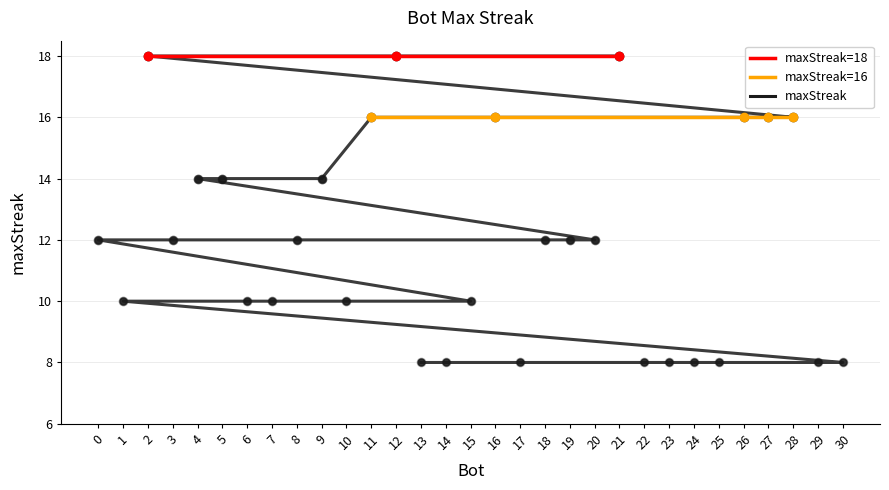

Between 8 and 24, which is larger?

8